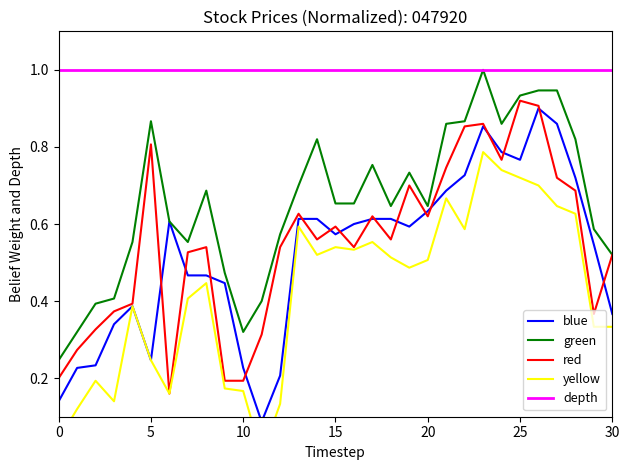

True or false: depth and red cross at least once.

False